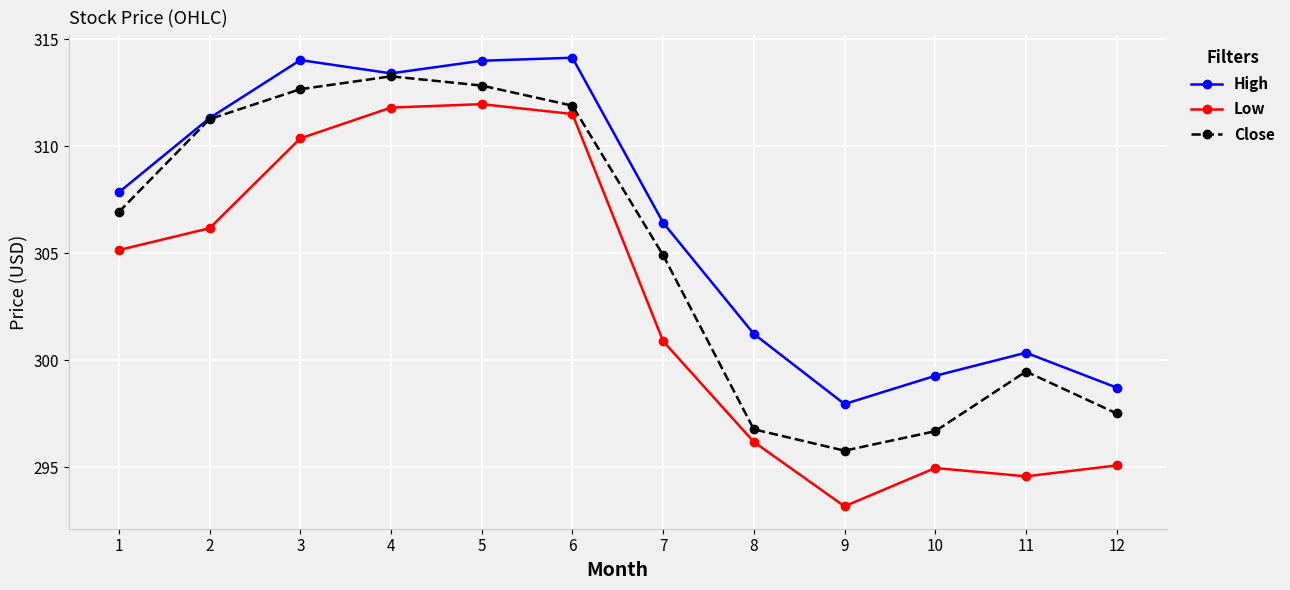

What is the value of the Low point at the 12th from the left?

295.1